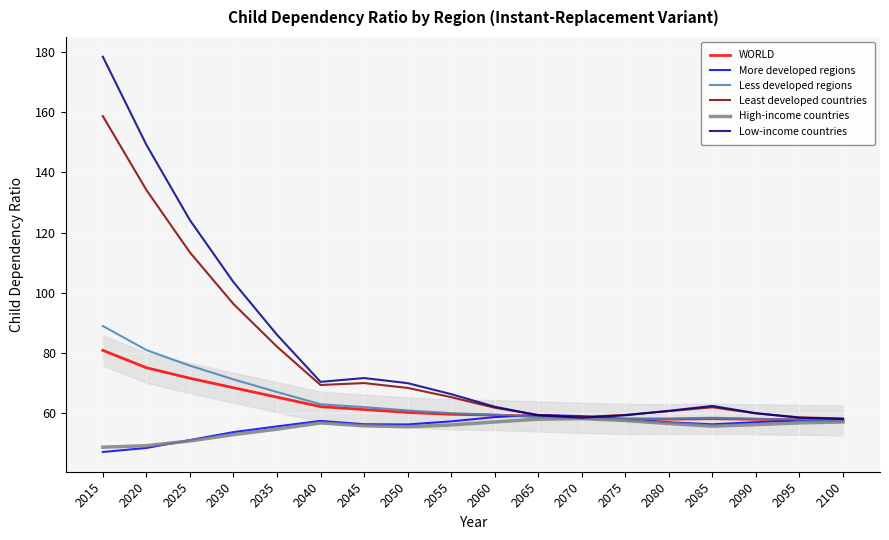

What is the maximum value shown in the chart?

178.4